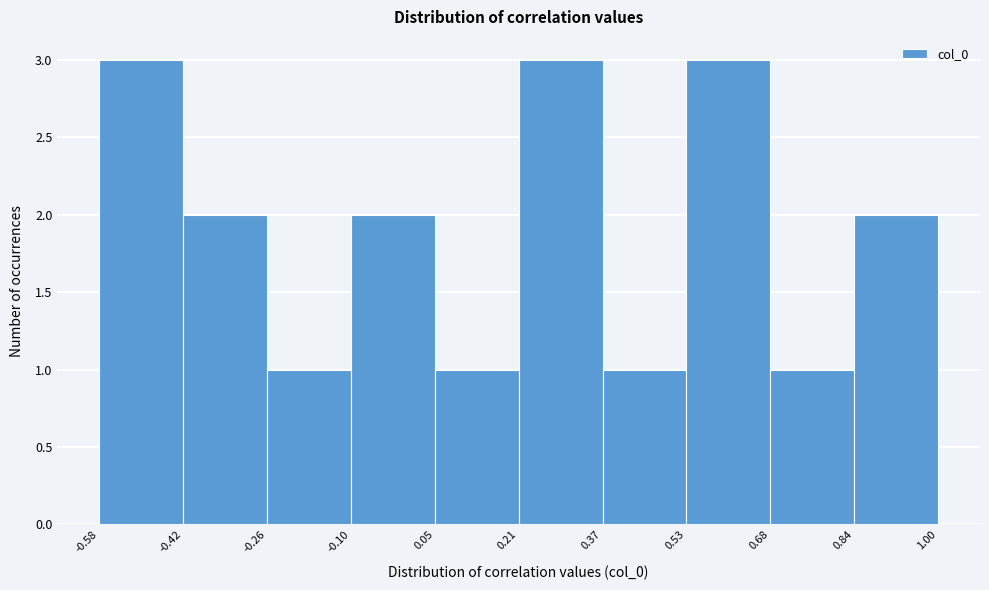

What is the height of the bar covering -0.10 to 0.05 on the x-axis? The values are not printed on the chart, so give them approximately, as read against the axis.

2